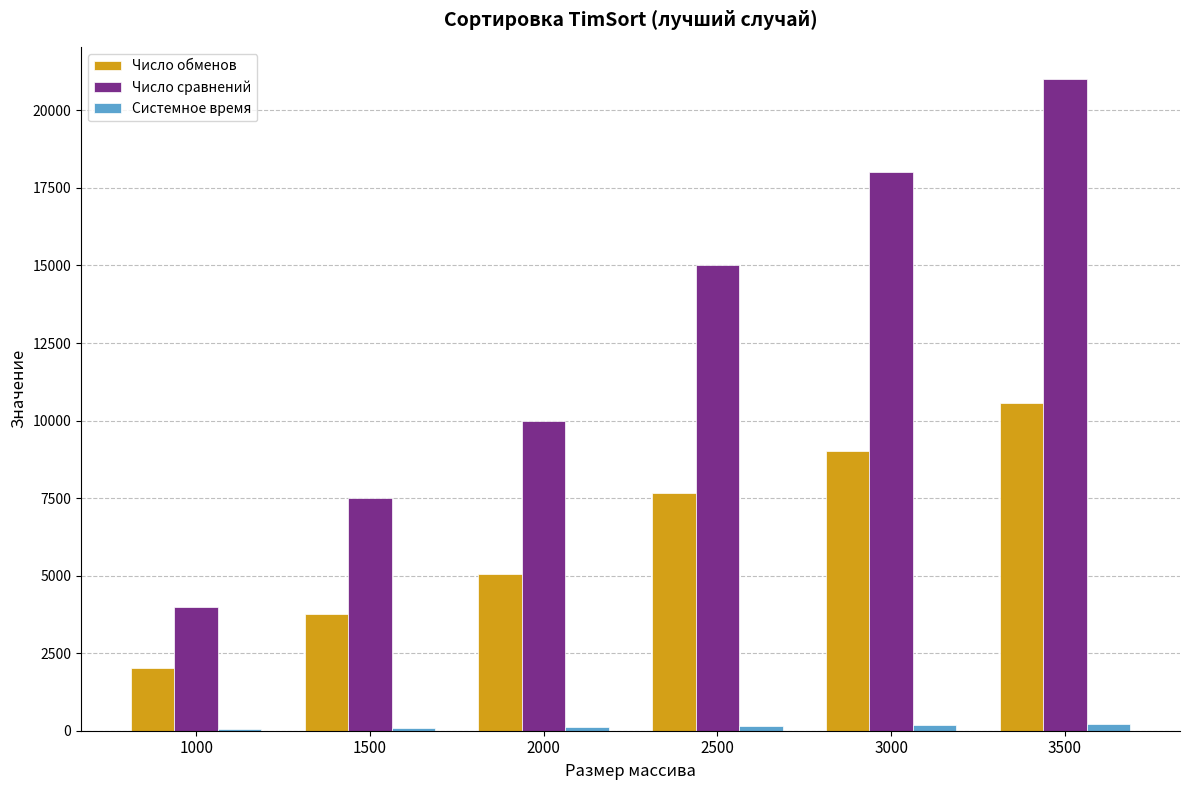

What is the sum of all Число обменов values?

38050